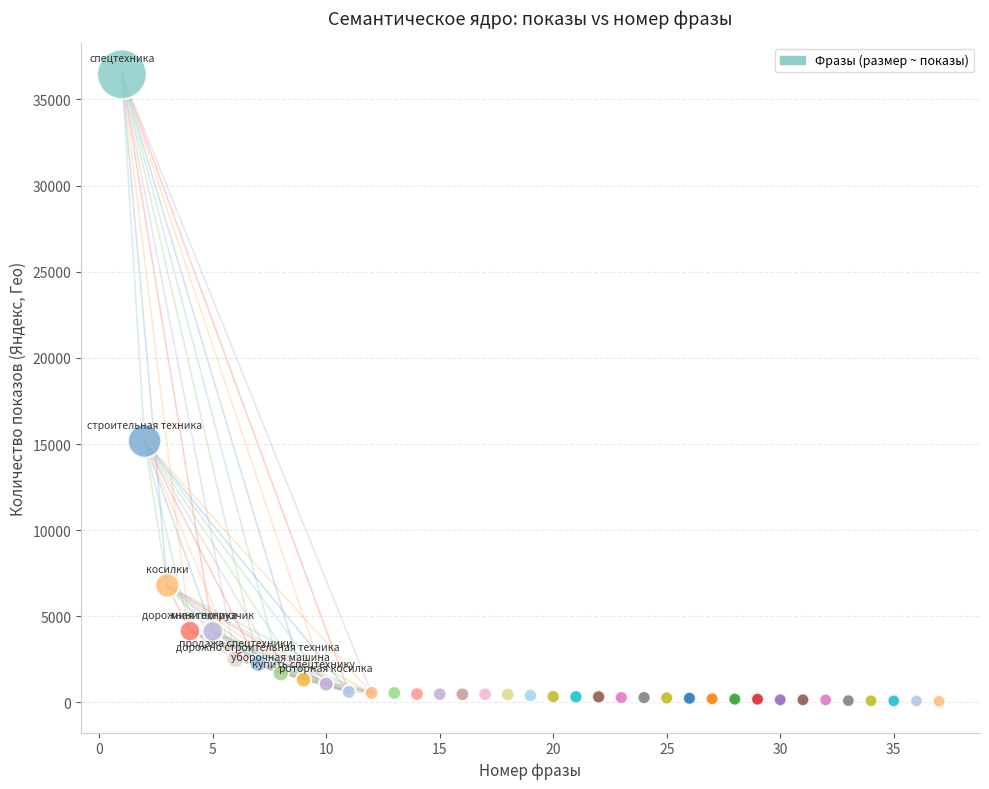

What is the range of Y values (max minus min)?

36400